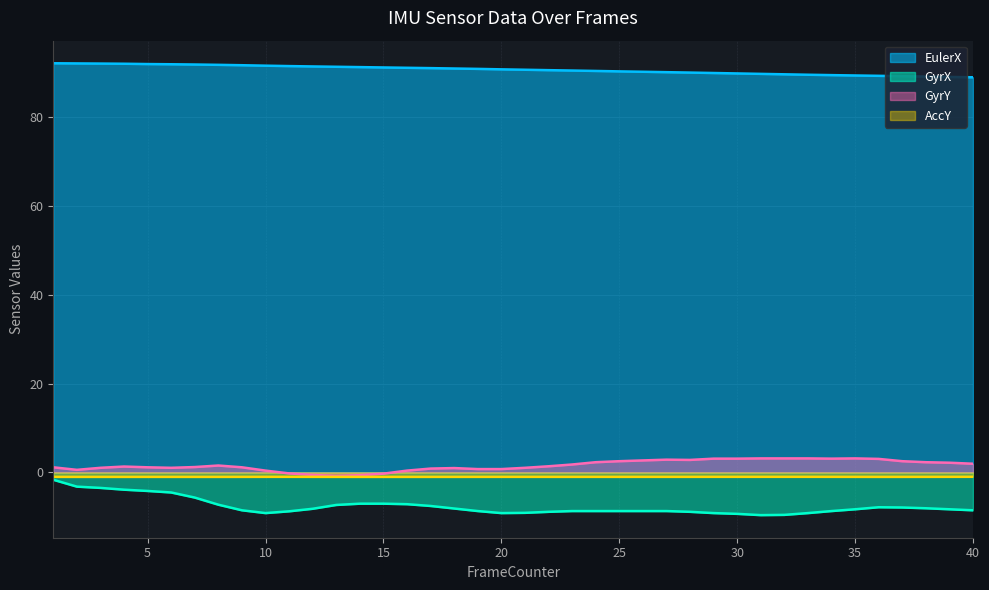

What is the maximum value shown in the chart?

92.1